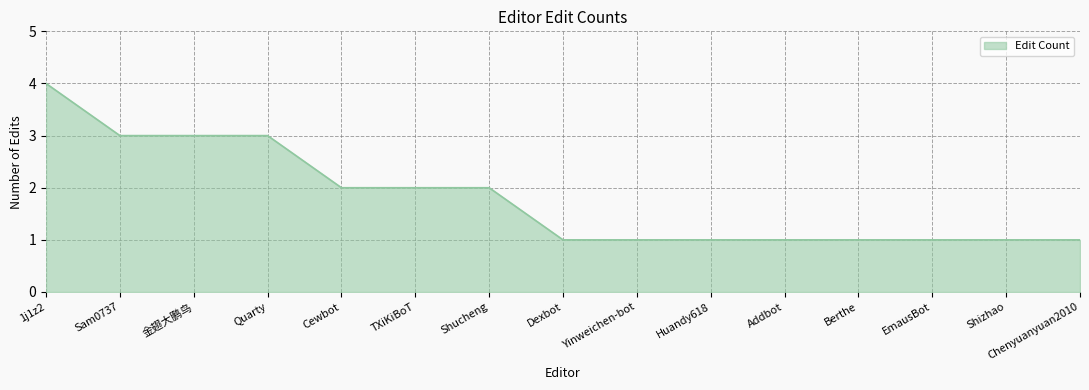

What position from the right is 金翅大鹏鸟?

13